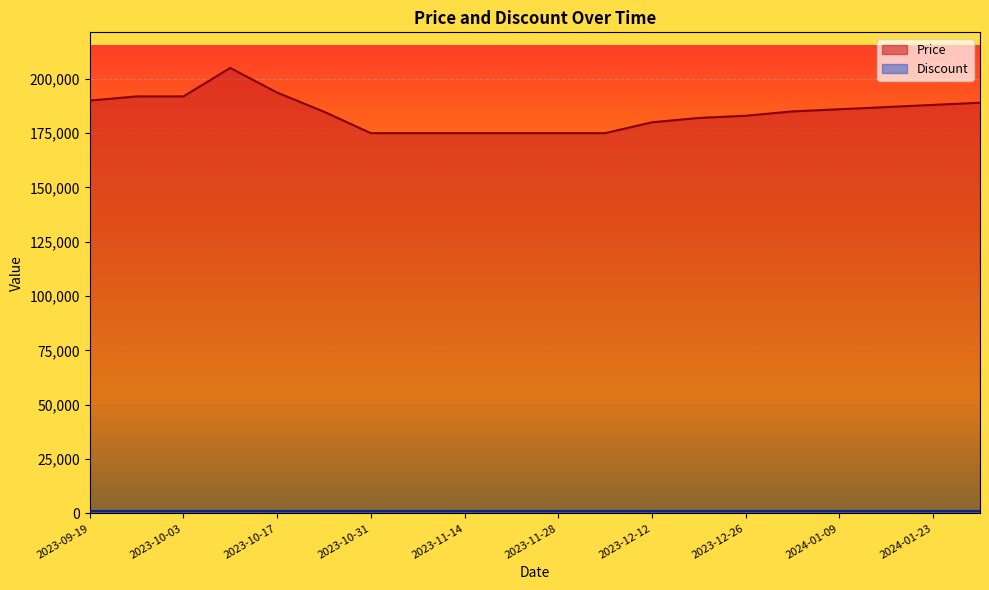

Where is the data nearest to the value 190000?

2023-09-19